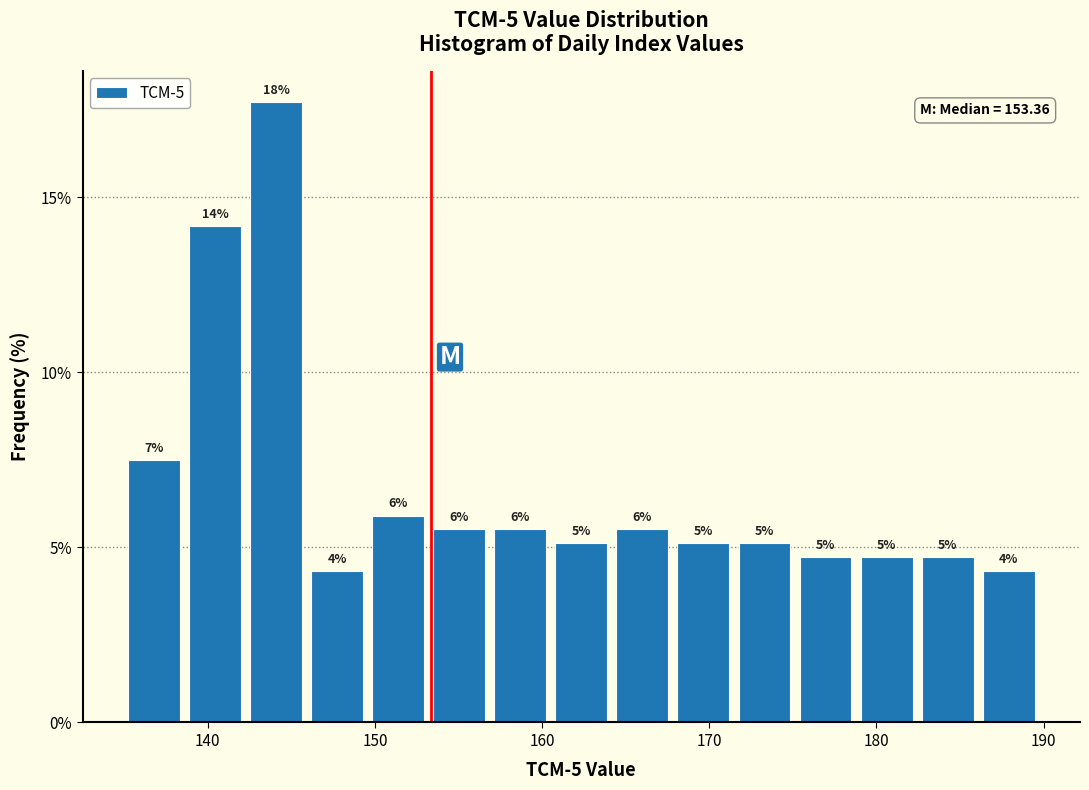

Read against the x-axis, roughly where is the centre of the tallest bar?

144